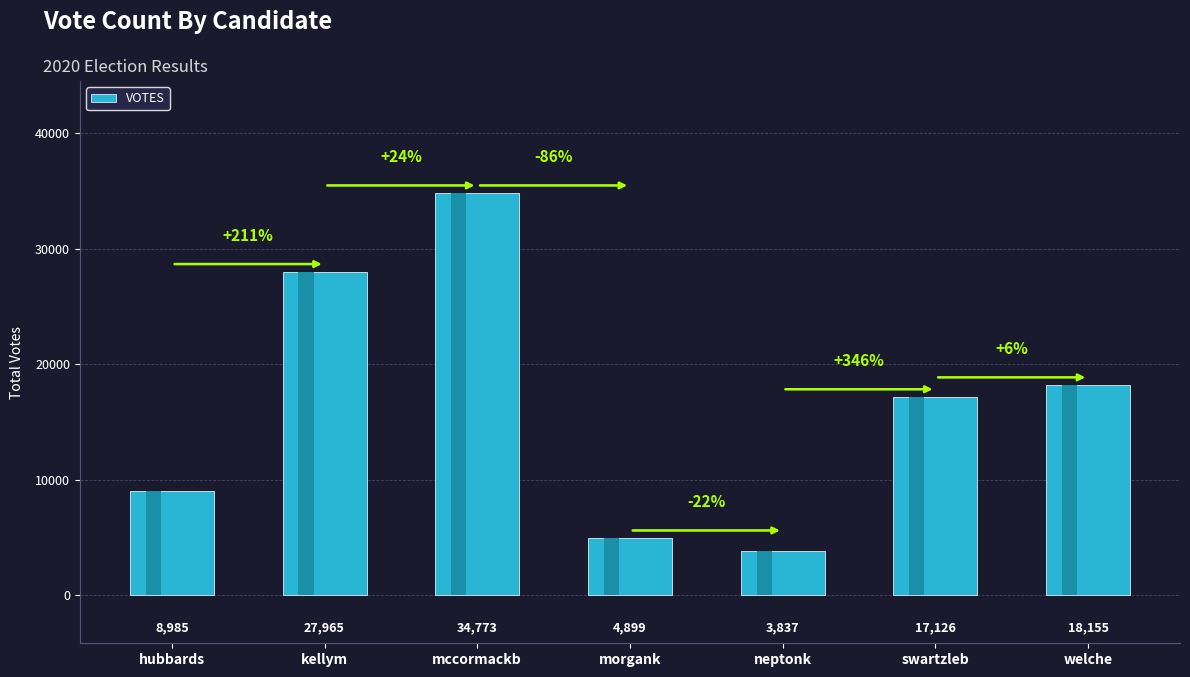

What is the change in value from hubbards to swartzleb?

+8141